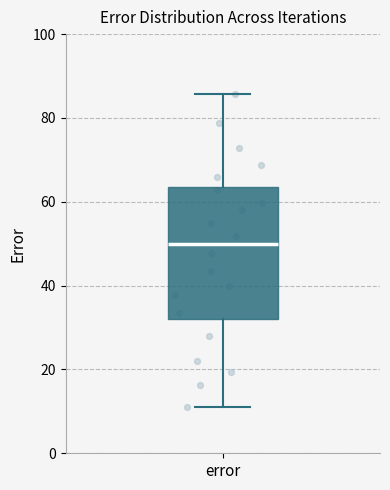

Where is the upper edge of the box for error on the y-axis? The values are not printed on the chart, so give them approximately, as read against the axis.

64